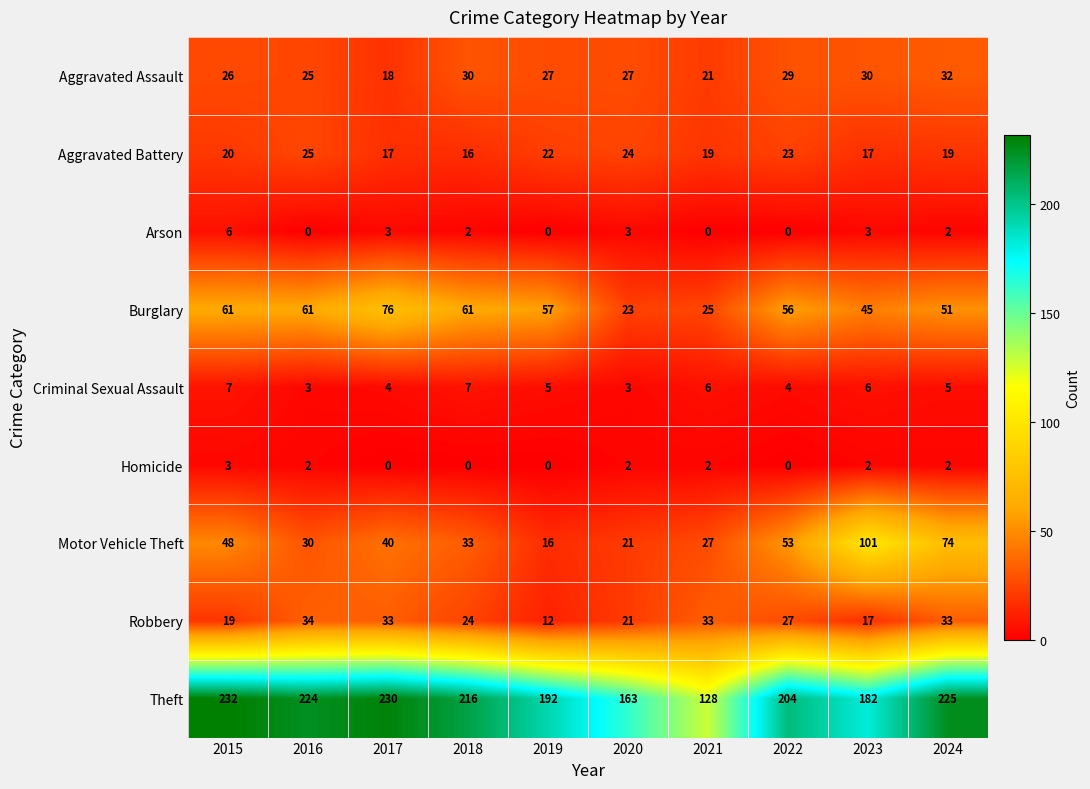

Rank the series by their maximum value, from highest to lowest.

Theft, Motor Vehicle Theft, Burglary, Robbery, Aggravated Assault, Aggravated Battery, Criminal Sexual Assault, Arson, Homicide